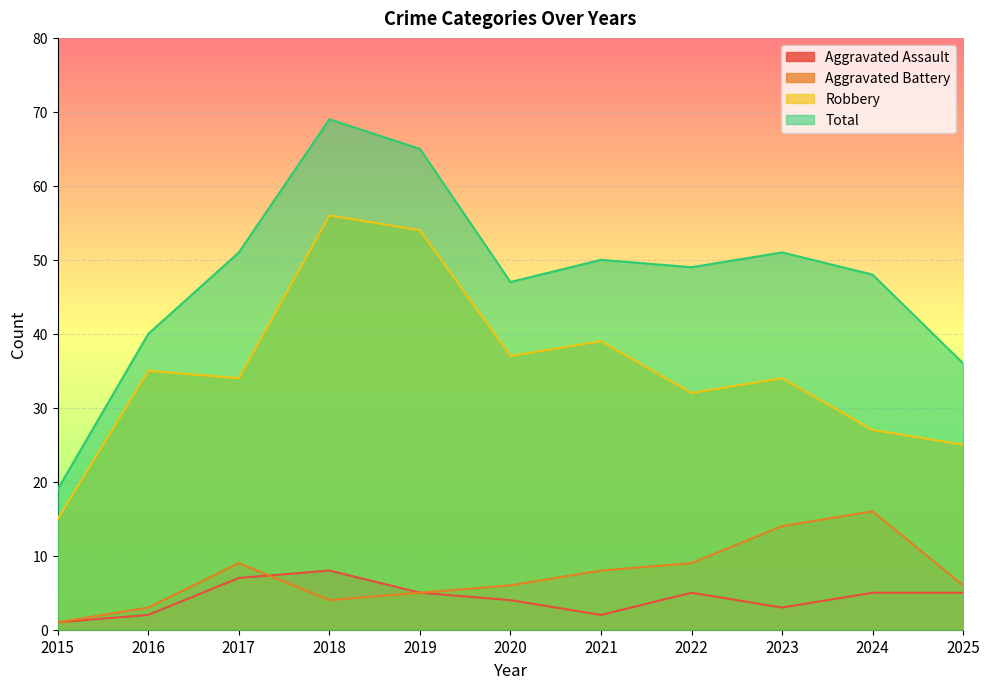

What is the average value of the Aggravated Battery series?

7